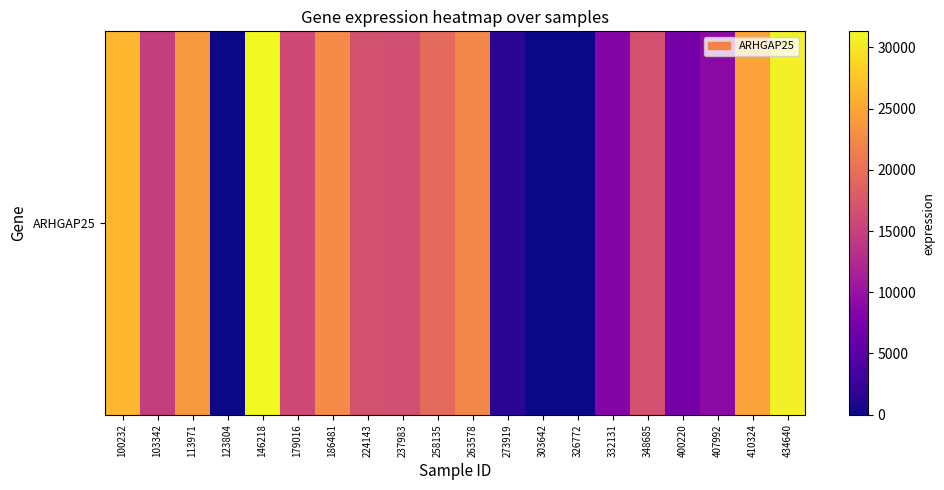

List the labels in order of value, smallest first.

123804, 303642, 326772, 273919, 400220, 332131, 407992, 103342, 179016, 237983, 224143, 348685, 258135, 263578, 186481, 113971, 410324, 100232, 434640, 146218